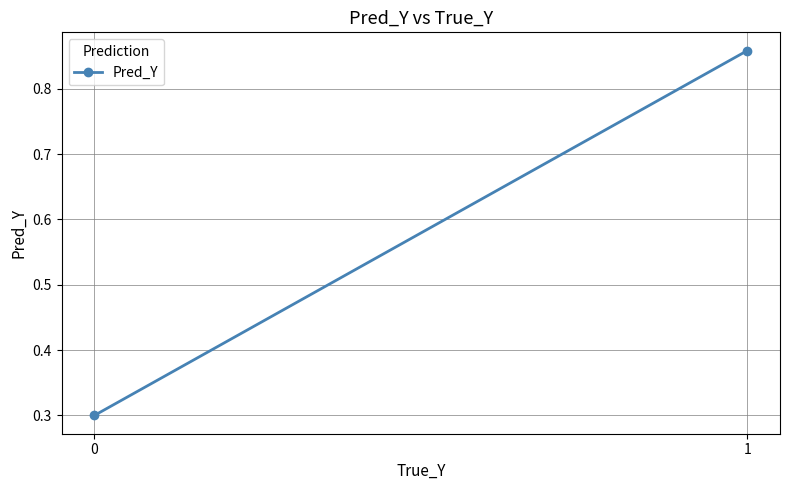

What is the difference between the values at 1 and 0?

0.6